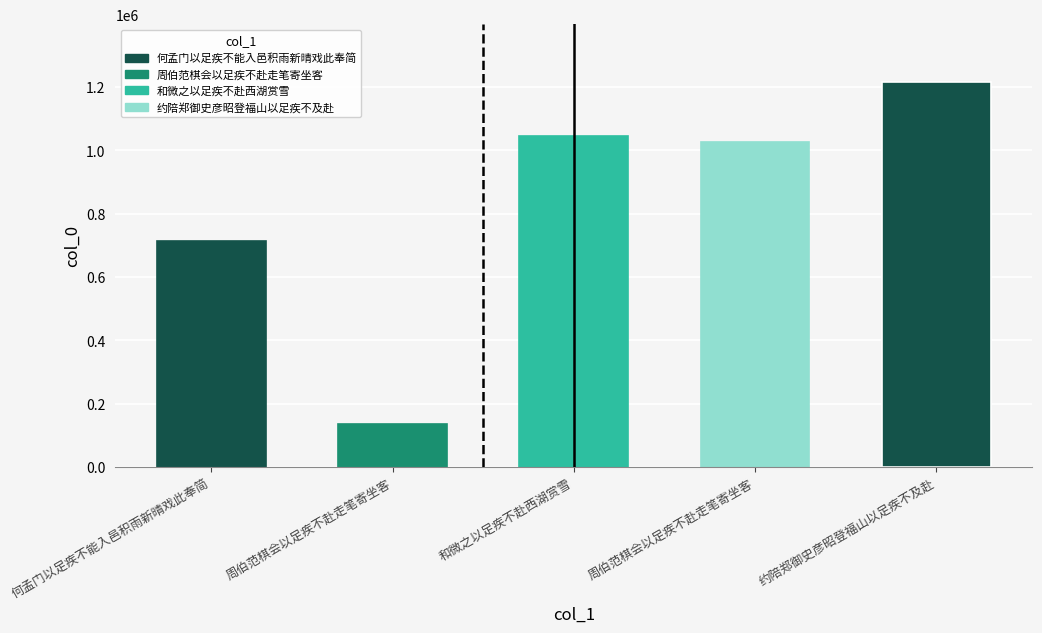

What is the sum of all values?

4137429